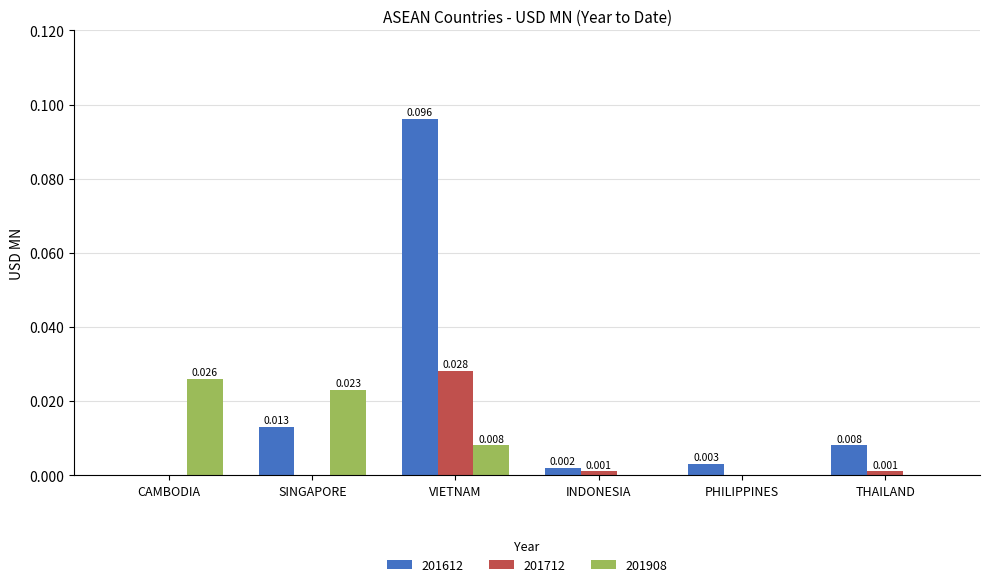

Is the value of 201908 at THAILAND greater than the value of 201712 at INDONESIA?

No